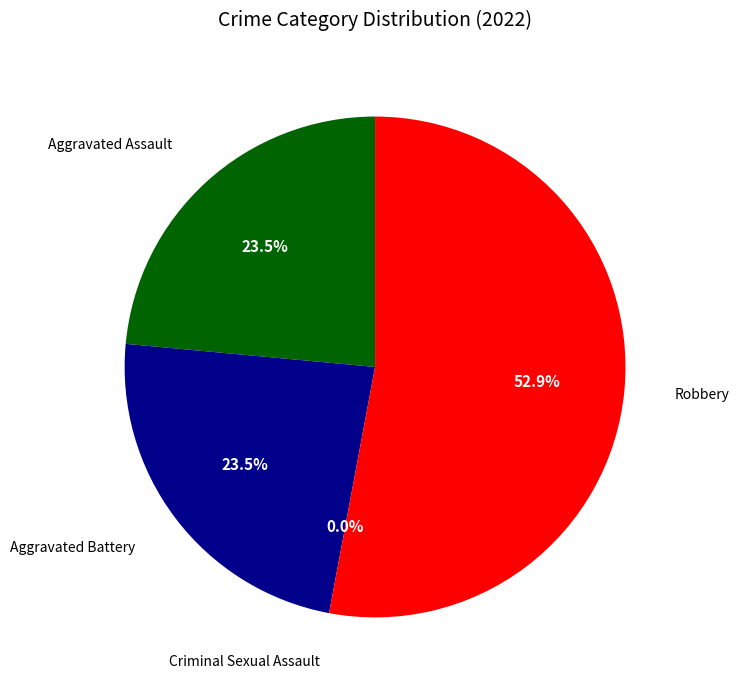

Which category has the biggest portion of the pie?

Robbery